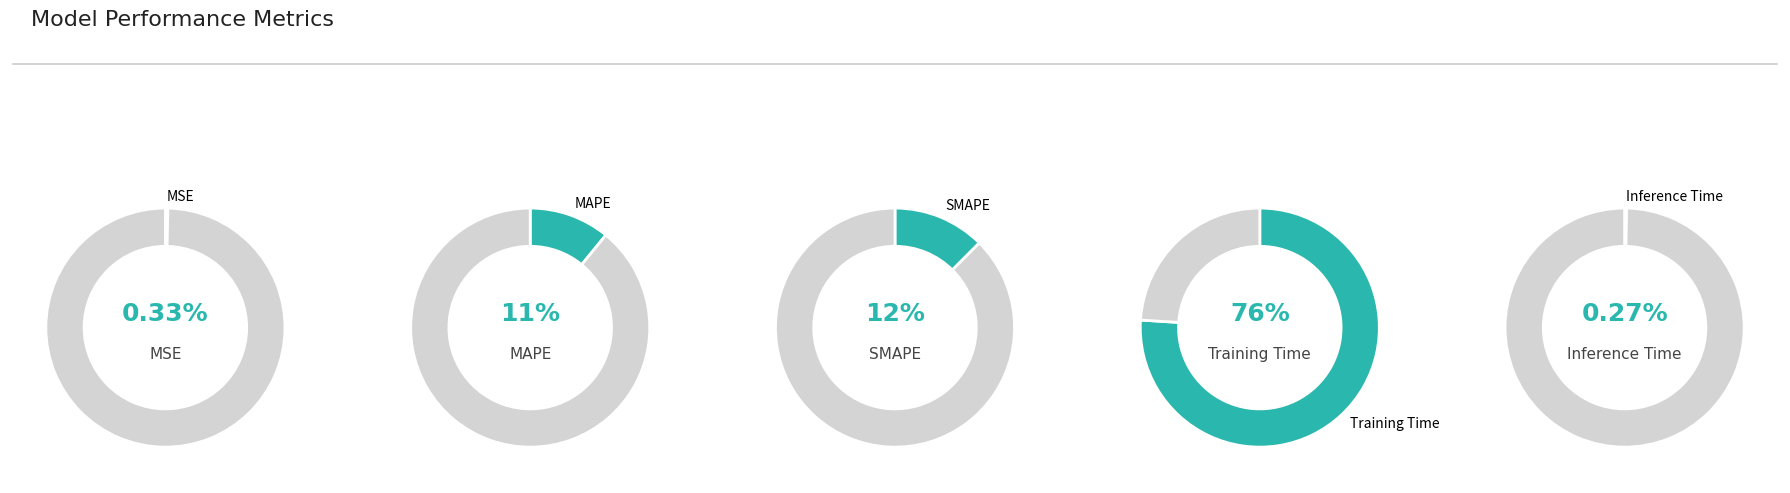

How many segments does this pie chart have?

5